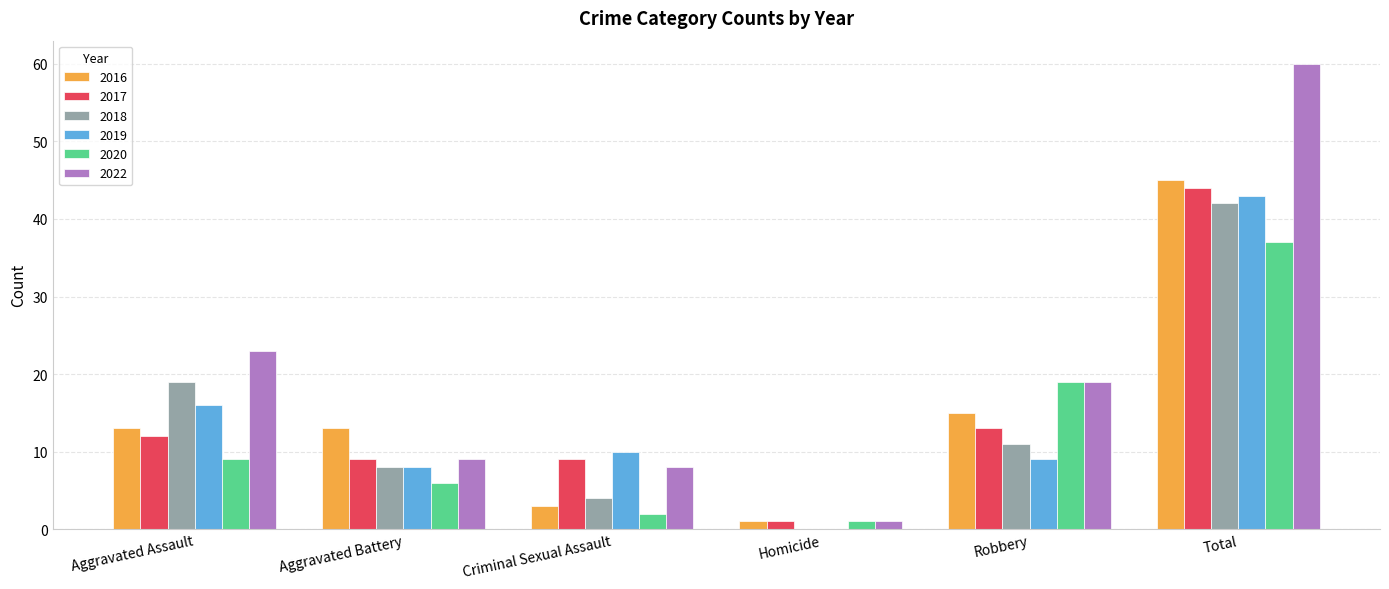

How many distinct data groups are displayed?

6